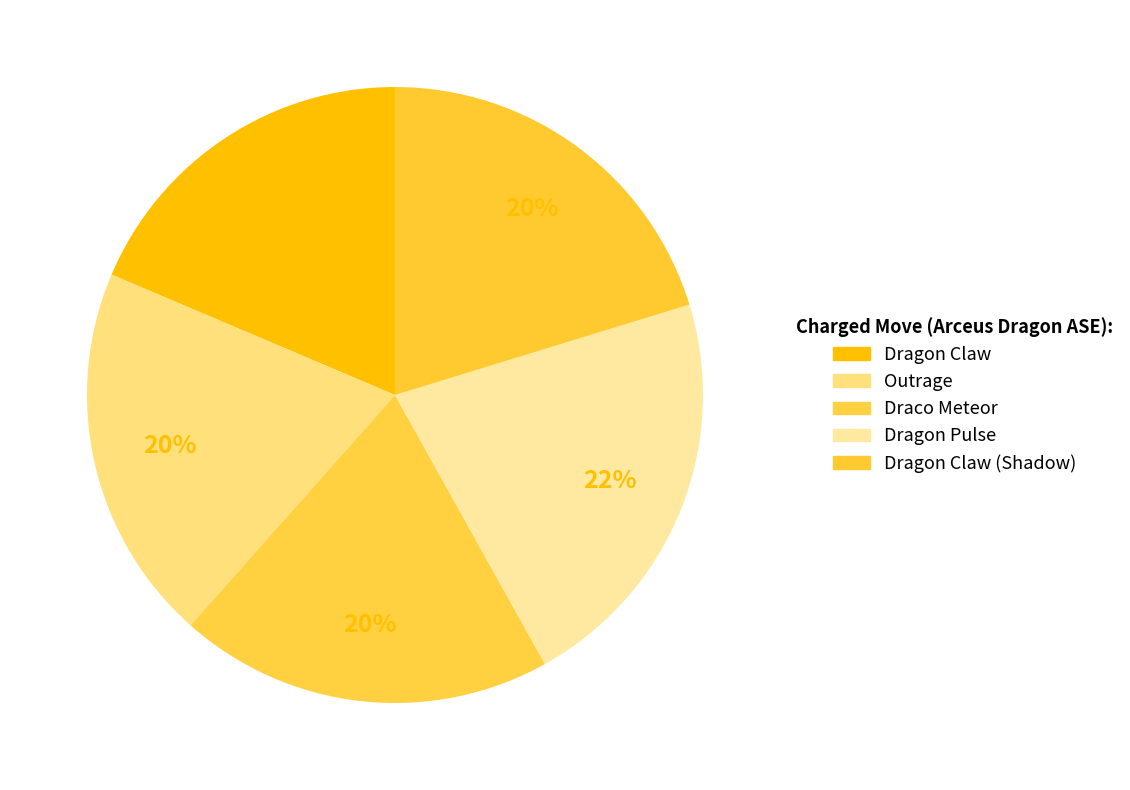

How many slices are in this pie chart?

5